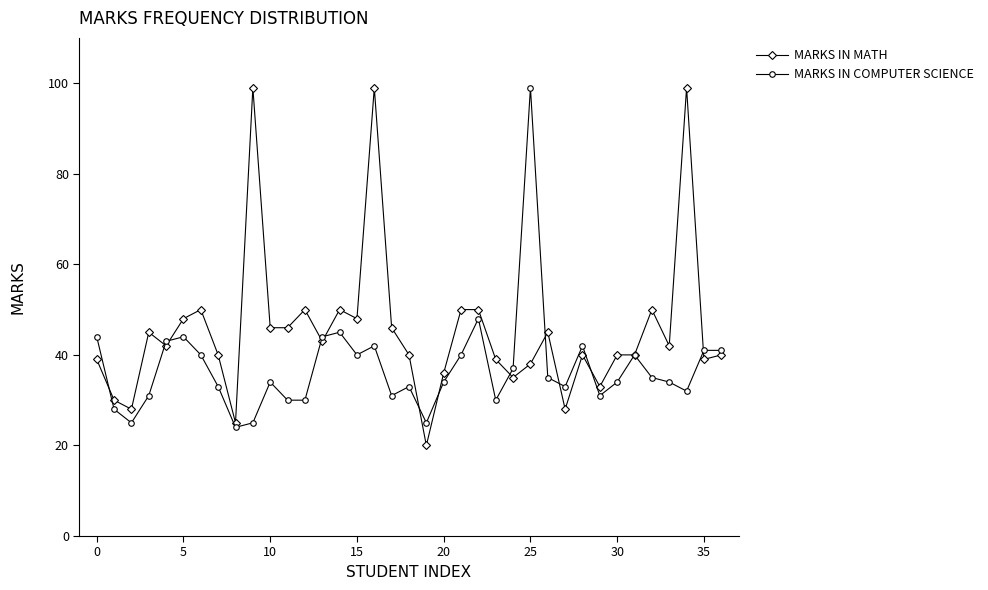

Is this an area chart (filled region under the line)?

No